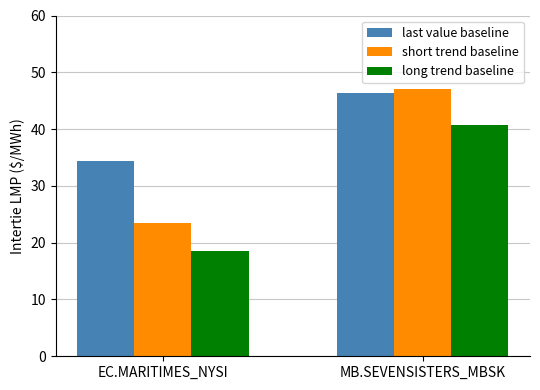

What is the total value across all series at EC.MARITIMES_NYSI?

76.2